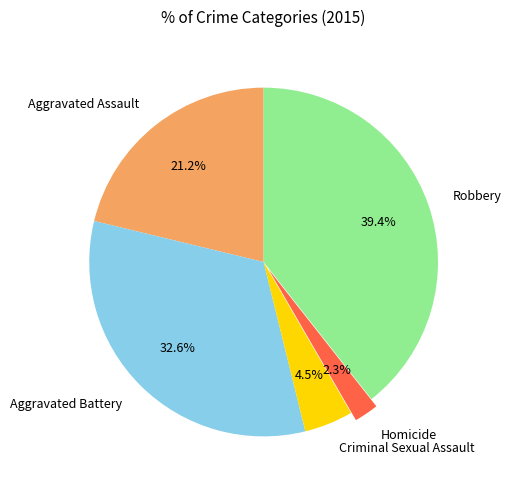

Approximately how many times larger is the value at Robbery compared to Aggravated Assault?

1.9